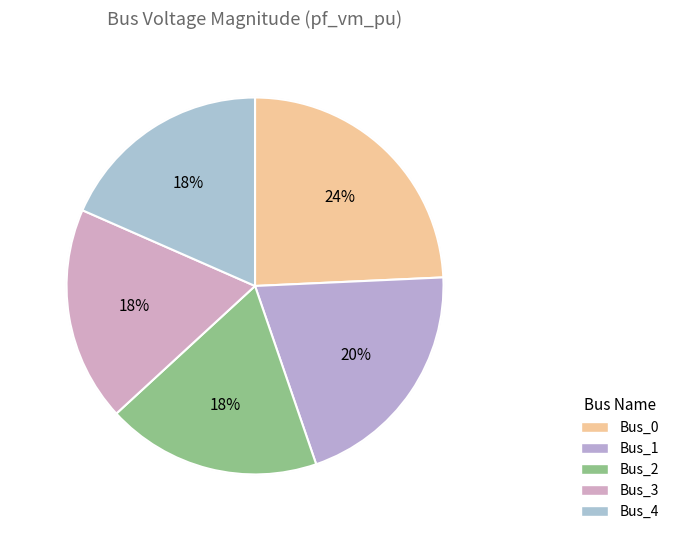

To the nearest percent, what is the difference between the Bus_1 and Bus_3 slice percentages?

2%